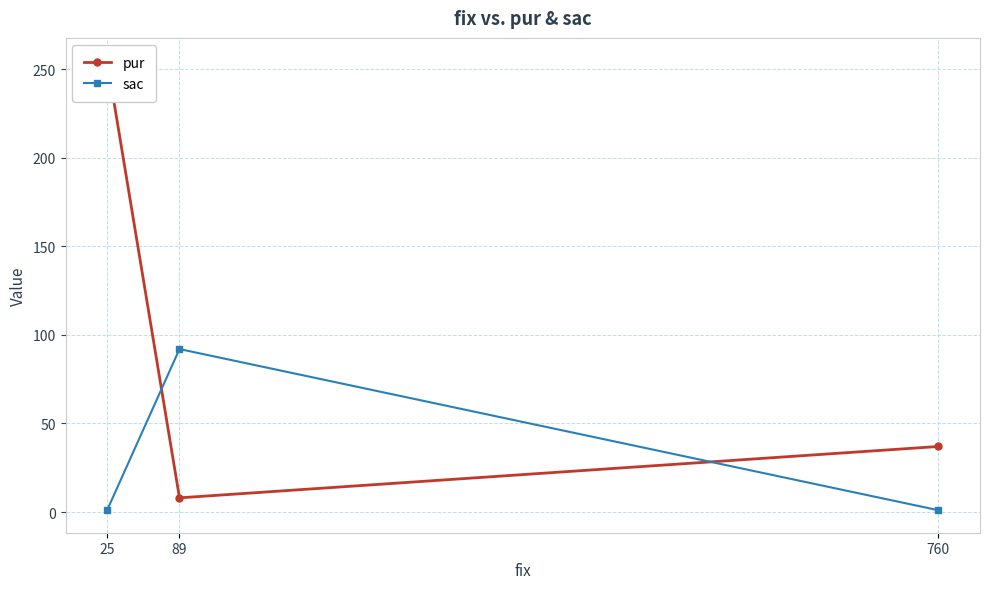

List the series in order of their overall mean, lowest first.

sac, pur